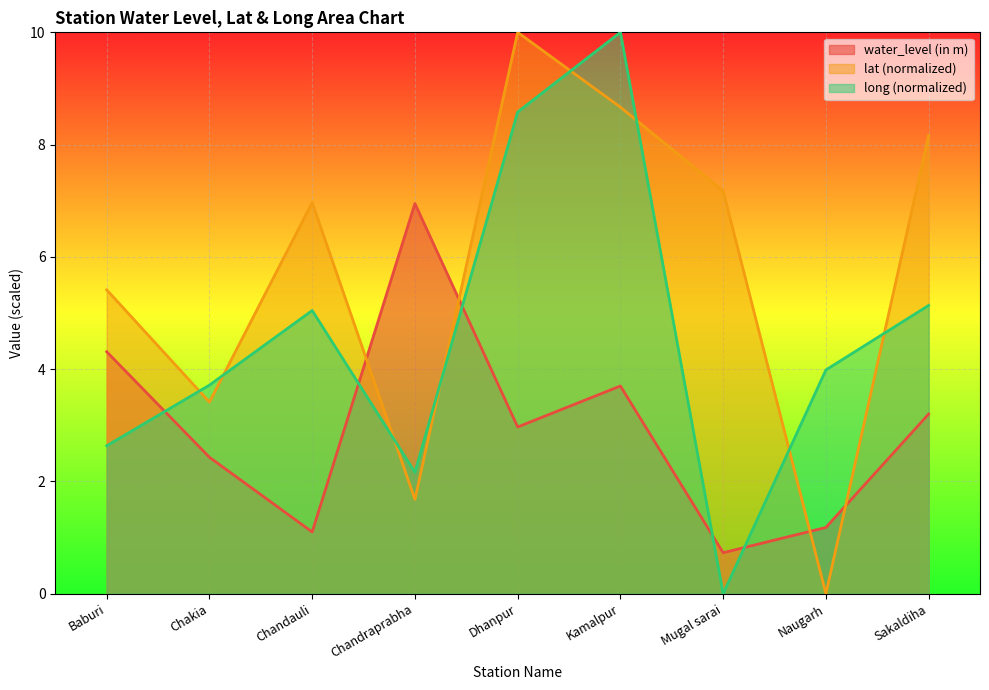

Between Dhanpur and Kamalpur, which is larger?

Kamalpur